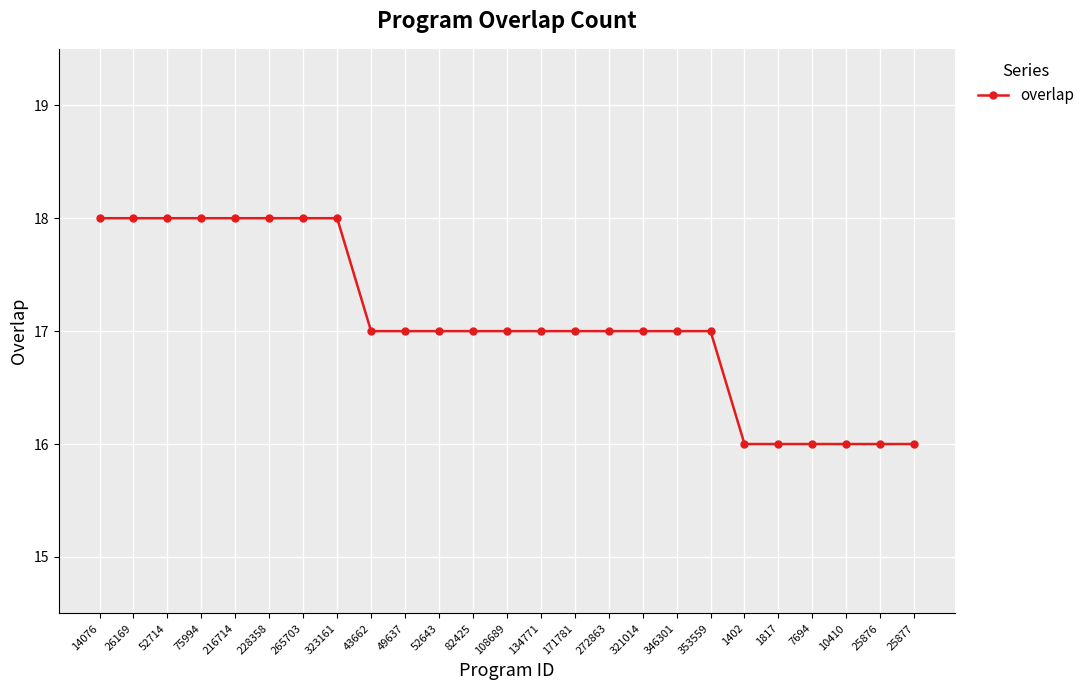

Is it true that the value at 171781 is 17?

True